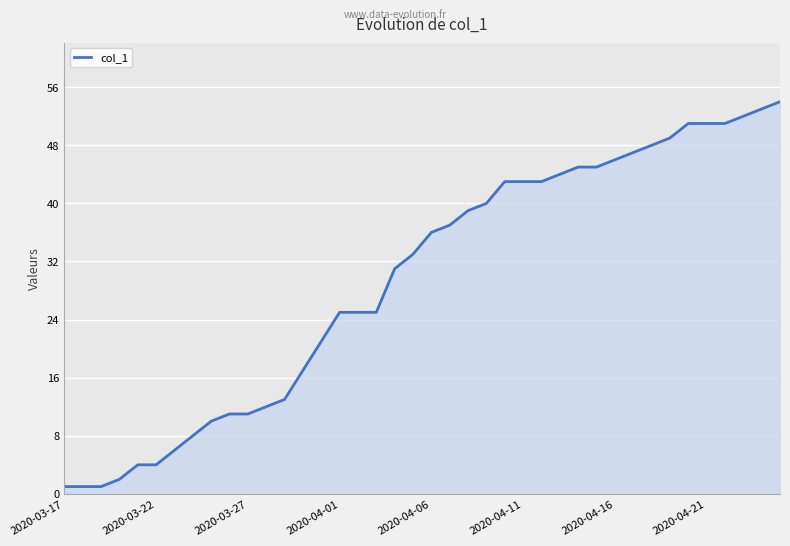

What is the smallest value displayed?

1